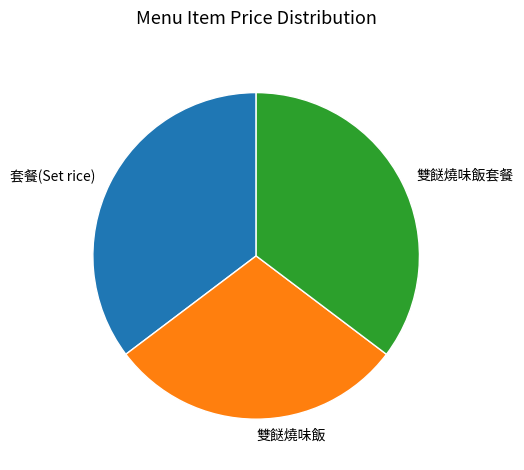

Which has a higher value, 雙餸燒味飯 or 套餐(Set rice)?

套餐(Set rice)